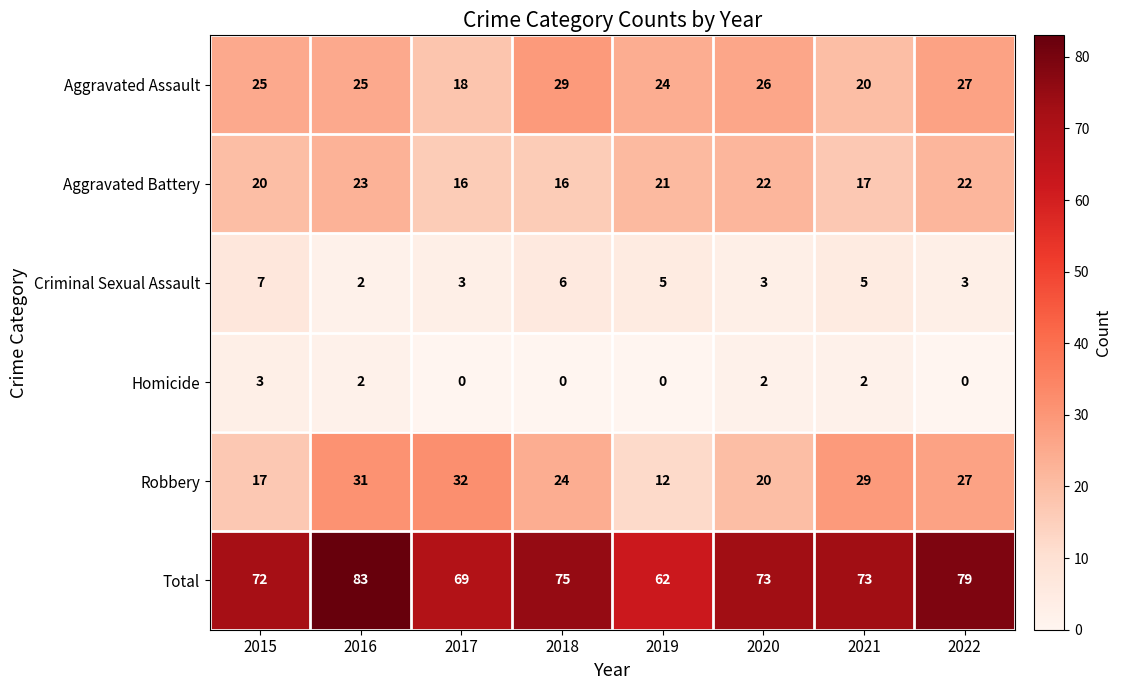

Rank the series by their maximum value, from lowest to highest.

Homicide, Criminal Sexual Assault, Aggravated Battery, Aggravated Assault, Robbery, Total